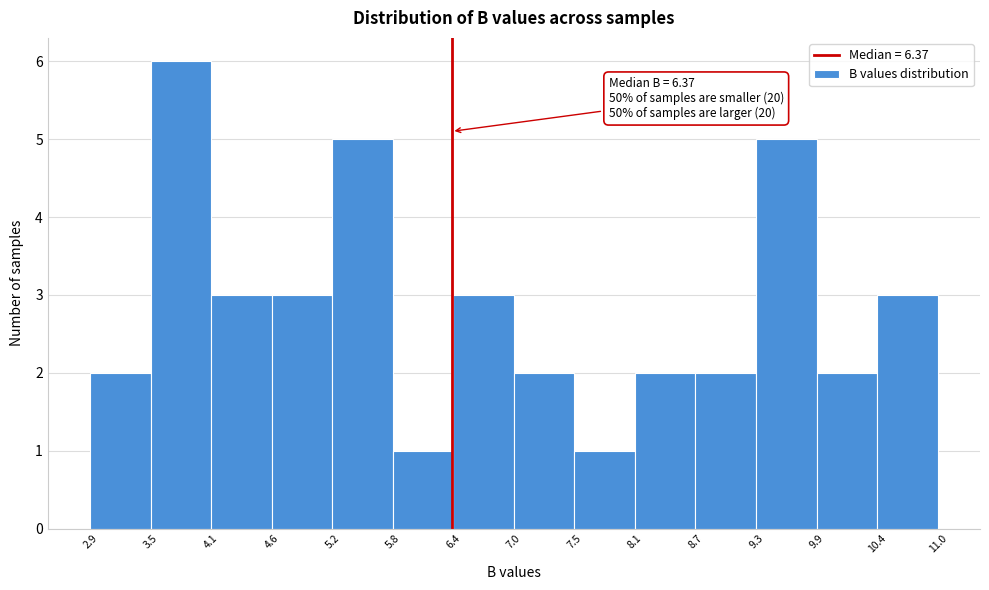

Over which range of the x-axis is the bar tallest?

3.5 to 4.1